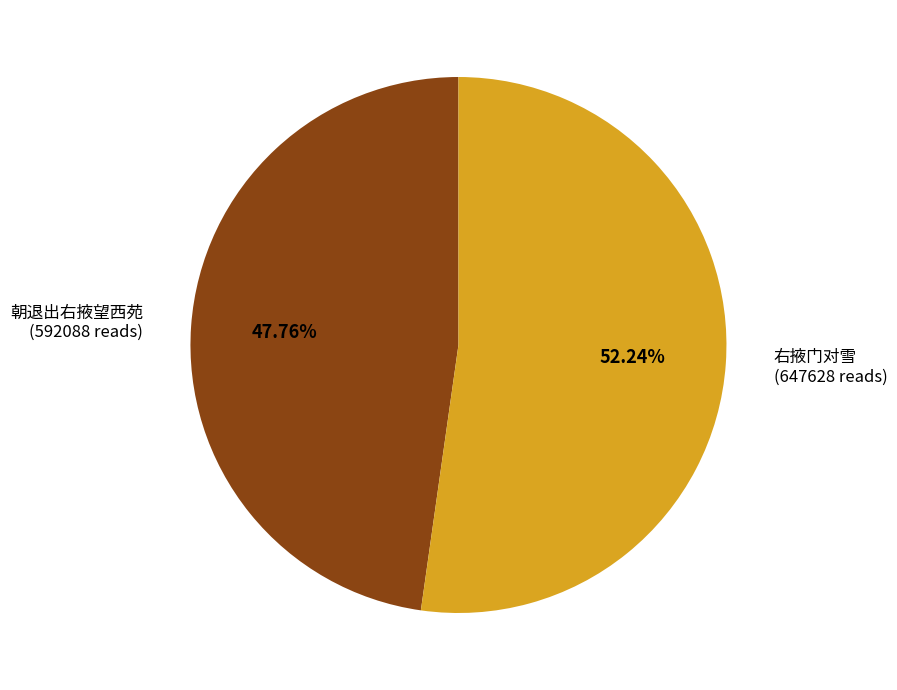

To the nearest percent, what portion does 右掖门对雪 represent?

52%